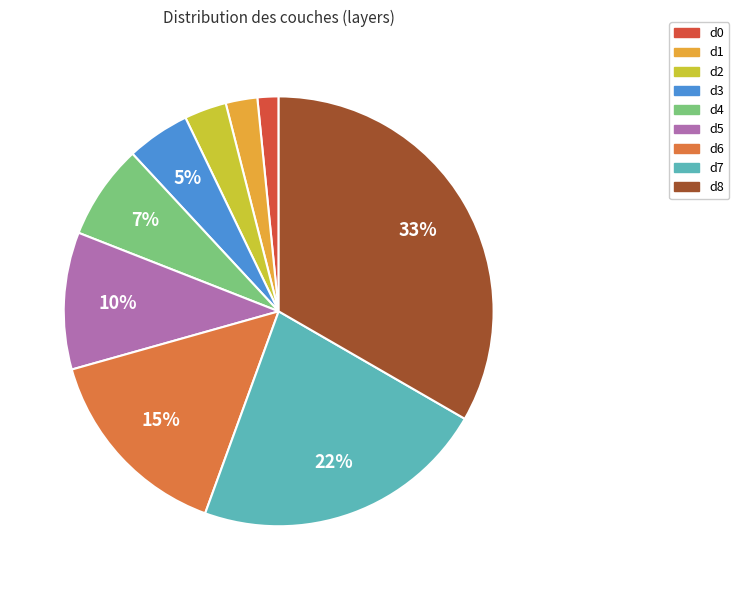

Is there any slice that represents more than half of the pie?

No